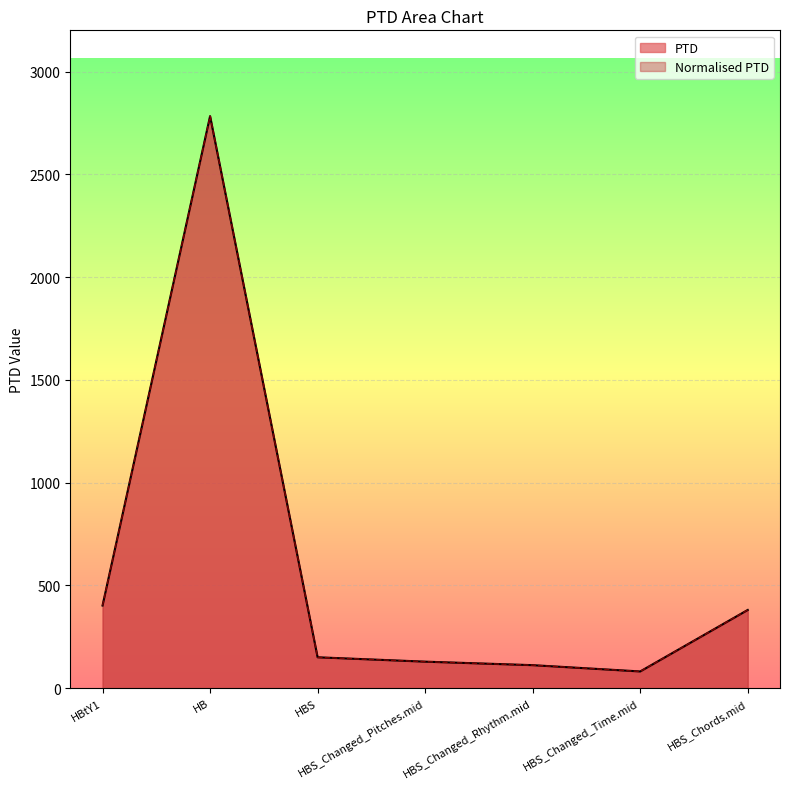

True or false: Normalised PTD and PTD intersect in this chart.

False